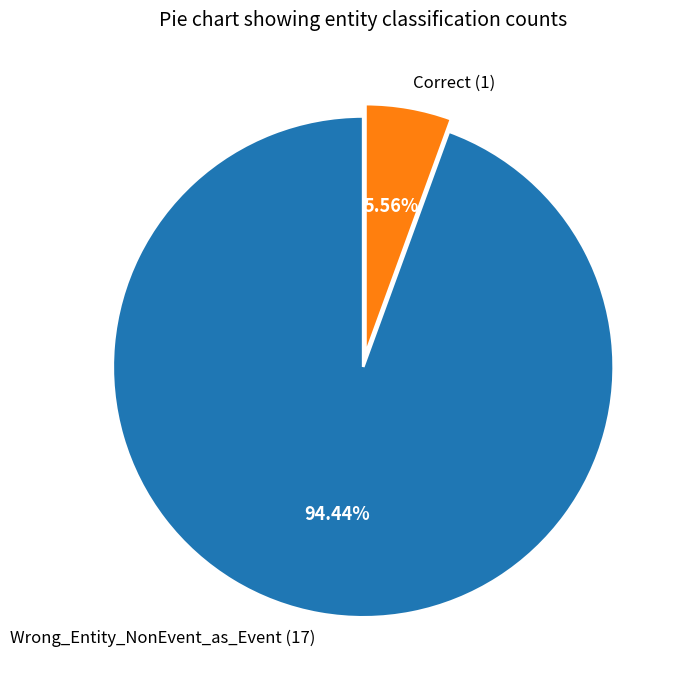

Is there any slice that represents more than half of the pie?

Yes